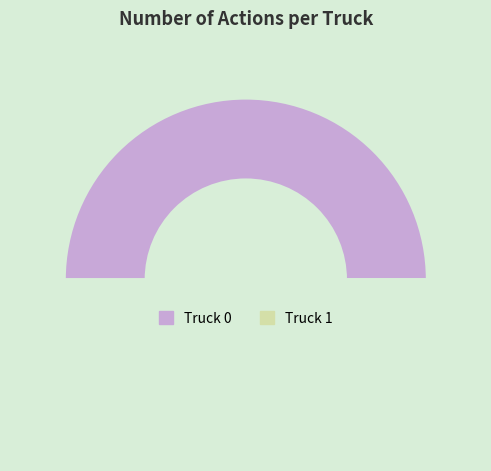

Rank the categories by value from highest to lowest.

Truck 0, Truck 1